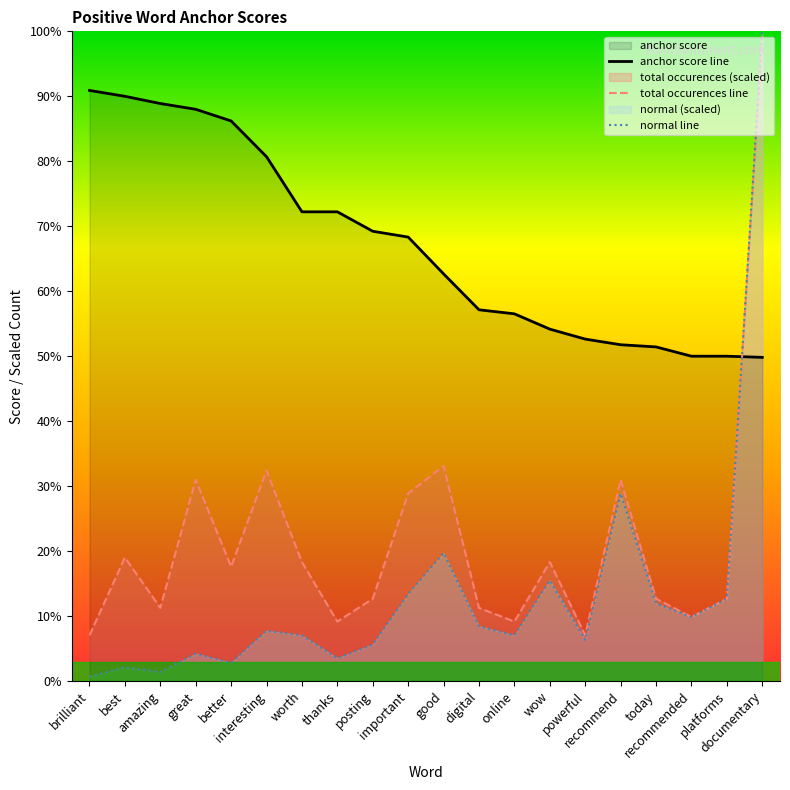

What is the difference between the total occurences values at online and important?

0.2